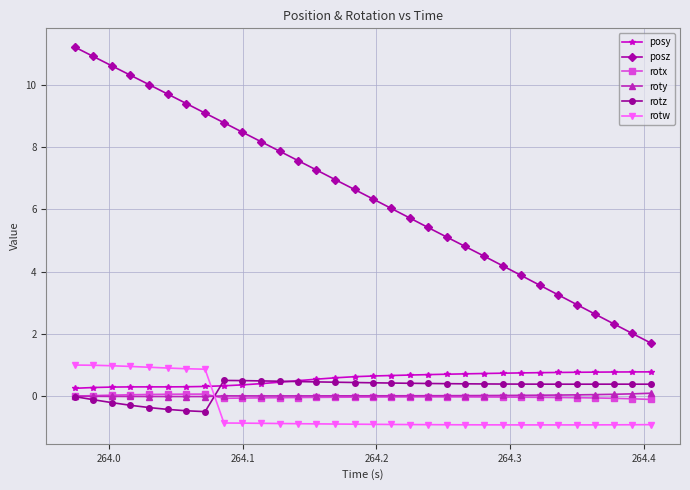

Which series has the largest range (max minus min)?

posz